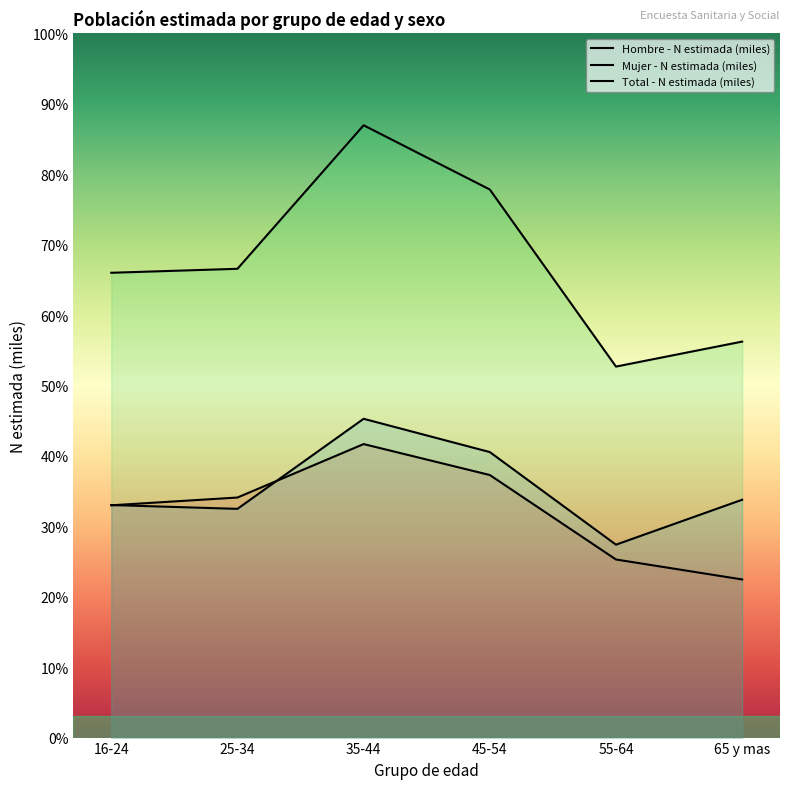

What is the label of the 2nd point from the right?

55-64